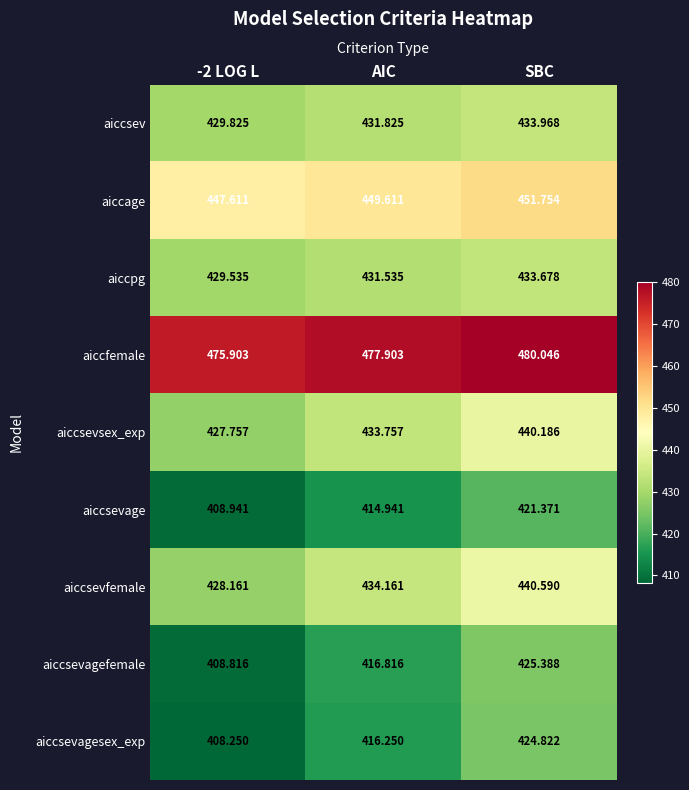

What is the spread (max minus min) of values at SBC?

58.7